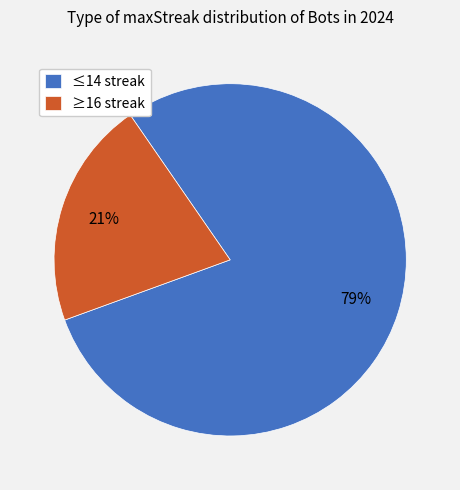

True or false: ≥16 streak accounts for 21% of the total.

True